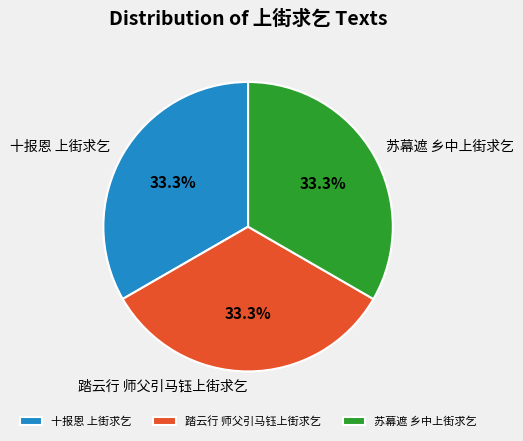

The 十报恩 上街求乞 slice represents 33% of the pie. True or false?

True